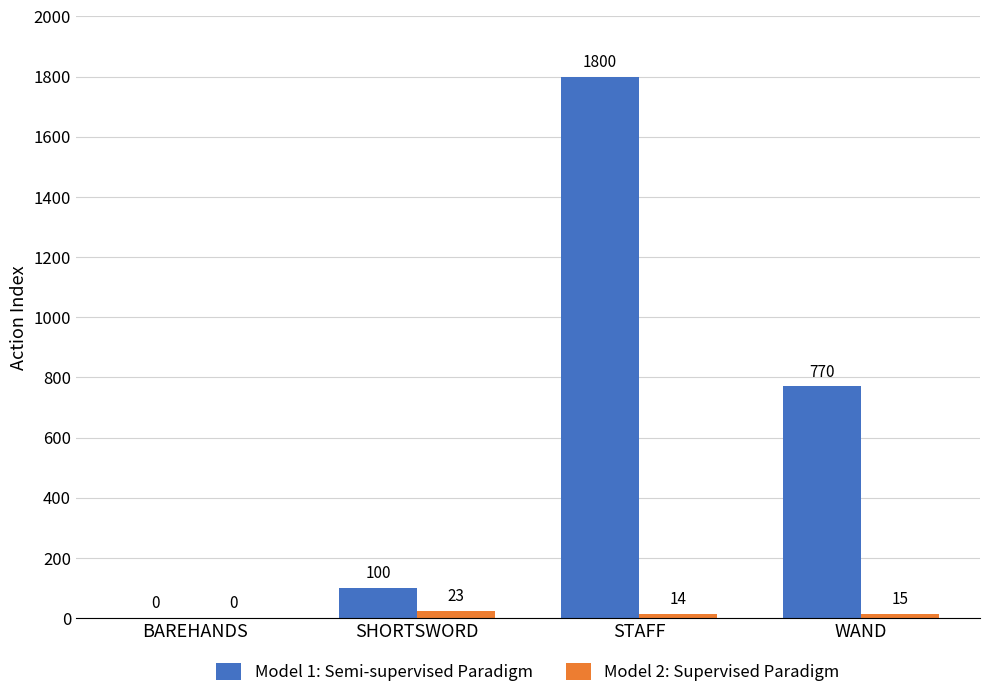

Which series has the widest spread of values?

Model 1: Semi-supervised Paradigm